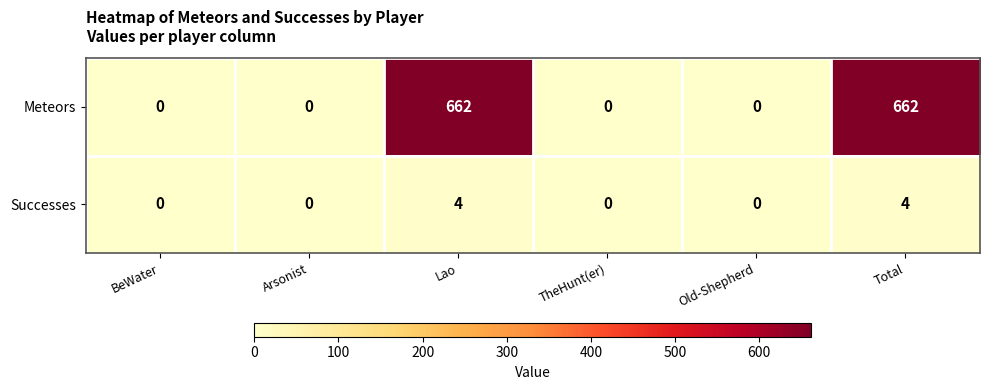

The Meteors series shows 0 at TheHunt(er). True or false?

True